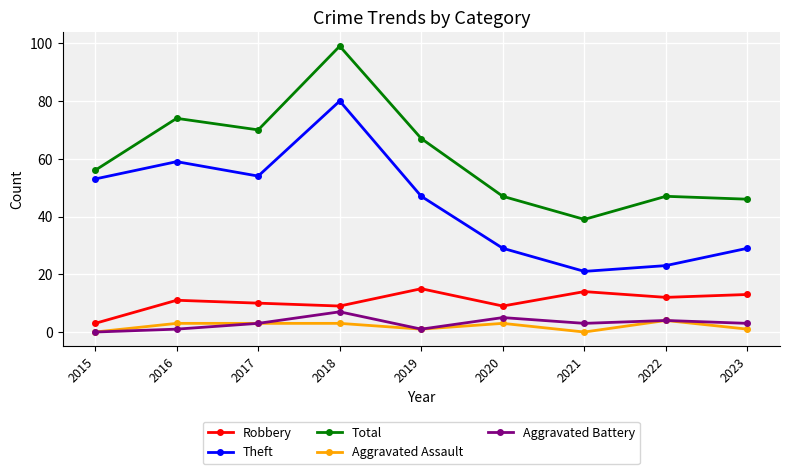

Which series changed the most between 2016 and 2019?

Theft